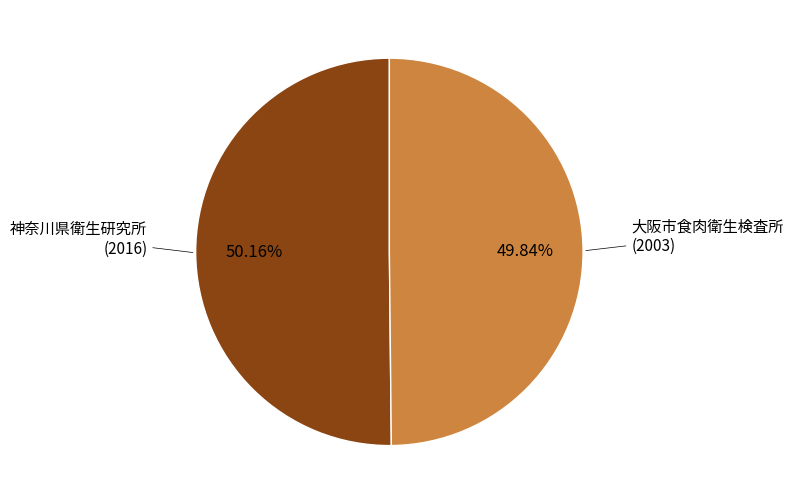

Is it true that 大阪市食肉衛生検査所 is 42% of the pie?

False